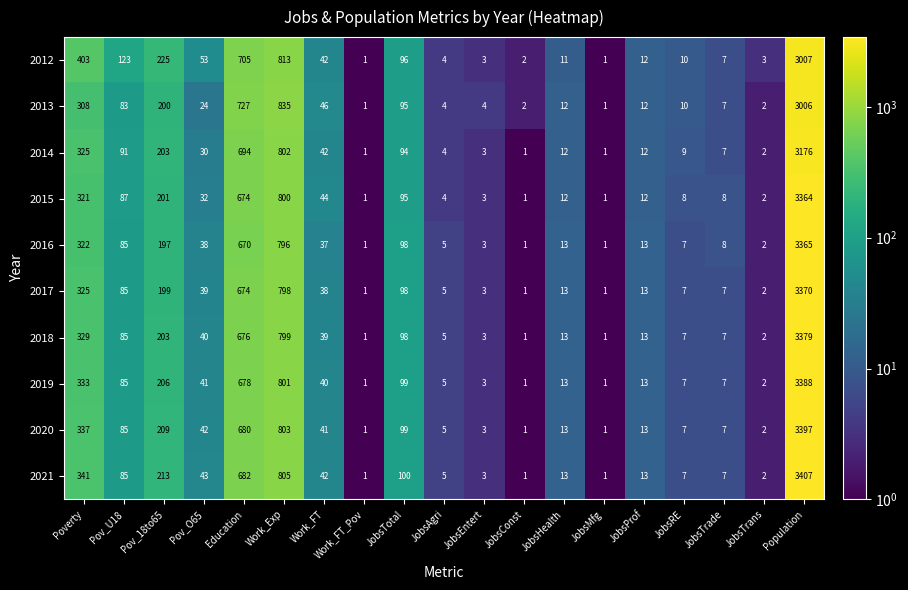

Count the number of categories in the chart.

19